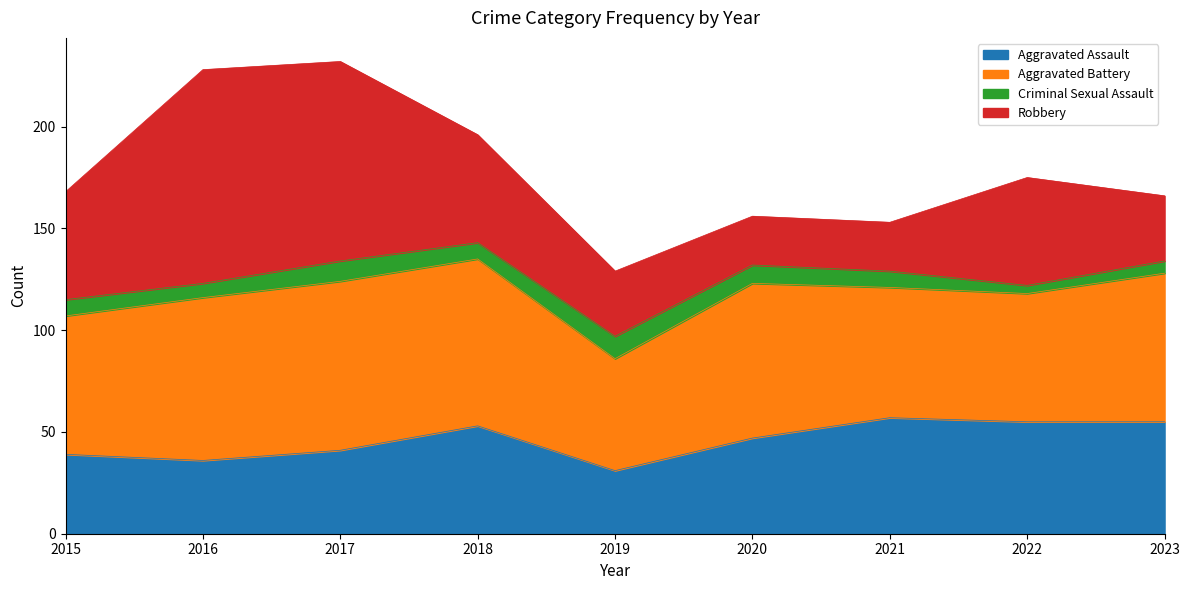

In Aggravated Battery, how many points are lower than both neighbors (excluding endpoints)?

2